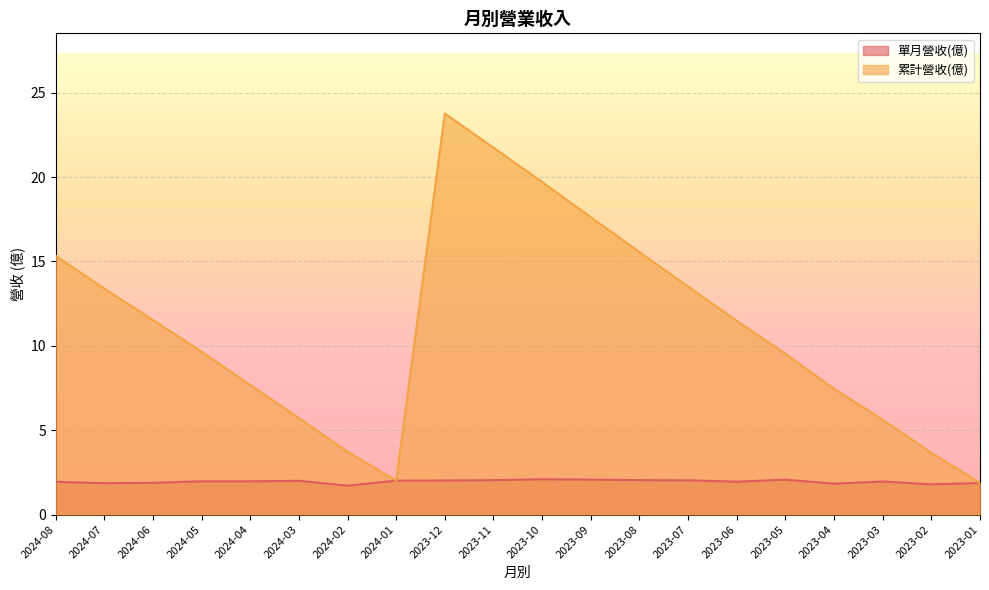

Reading right to left, extract all data points from this chart.

單月營收(億): 1.9	1.8	2.0	1.8	2.1	1.9	2.0	2.0	2.1	2.1	2.0	2.0	2.0	1.7	2.0	2.0	2.0	1.9	1.9	1.9
累計營收(億): 1.9	3.7	5.6	7.5	9.5	11.5	13.5	15.6	17.6	19.7	21.7	23.8	2.0	3.7	5.7	7.7	9.7	11.5	13.4	15.3